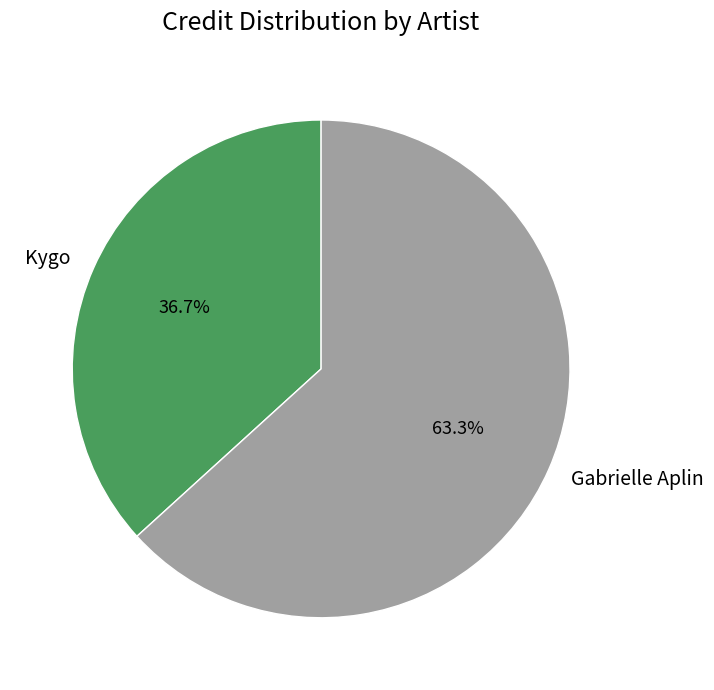

What is the ratio of the value at Gabrielle Aplin to the value at Kygo?

1.7